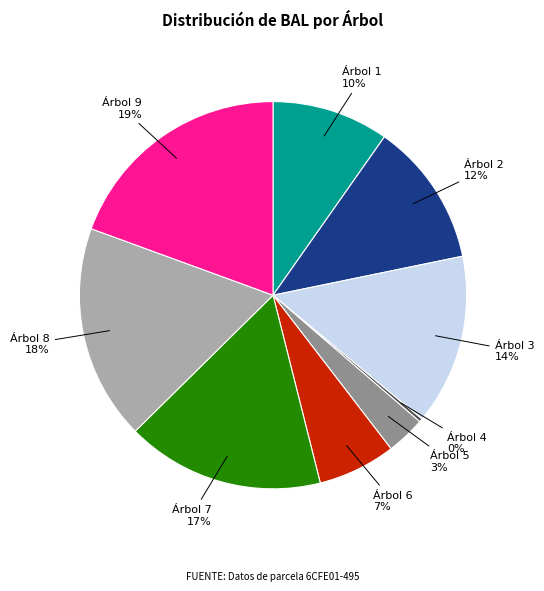

Which has a higher value, Árbol 5 or Árbol 8?

Árbol 8